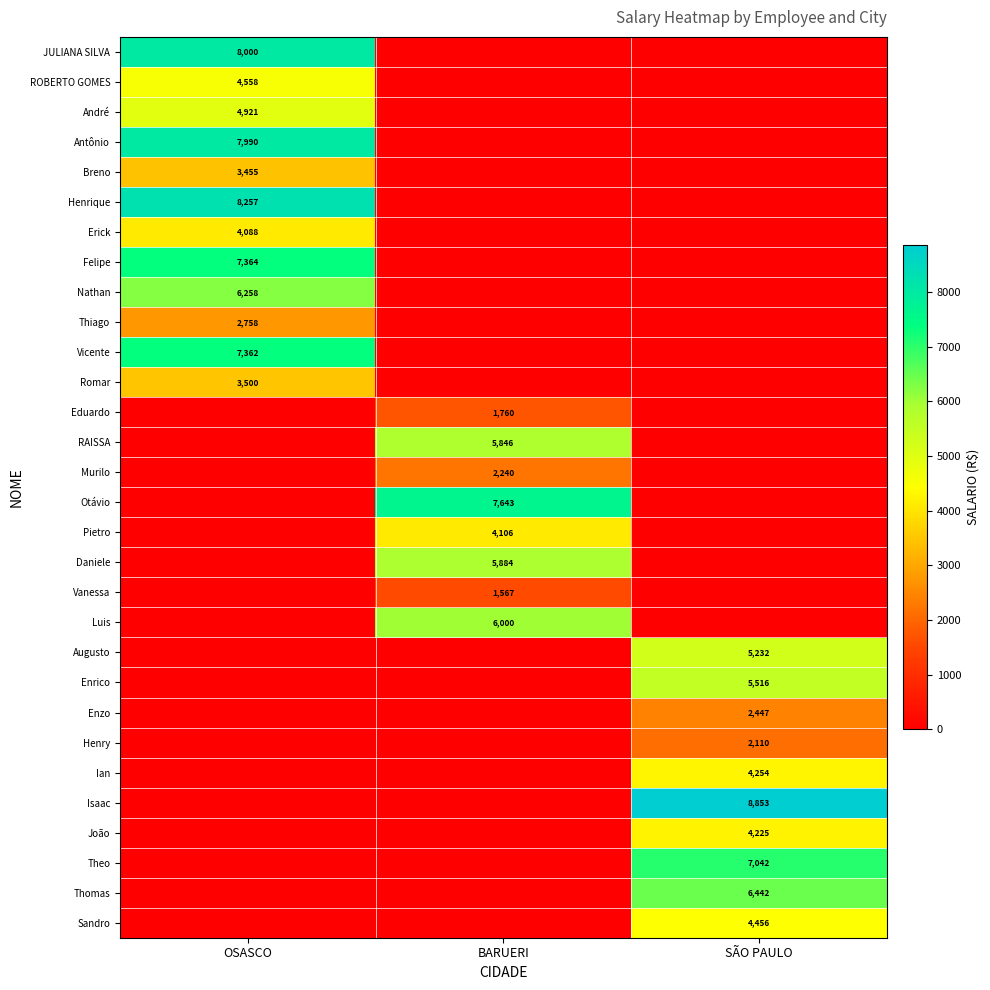

Is it true that Pietro equals 6681 at BARUERI?

False